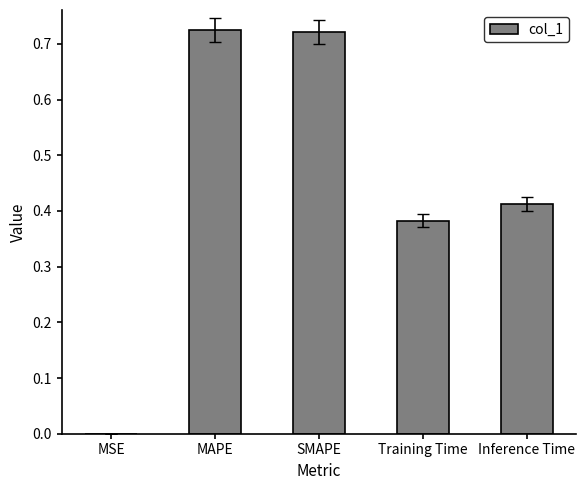

The chart shows a value of 0.3 at Inference Time. True or false?

False